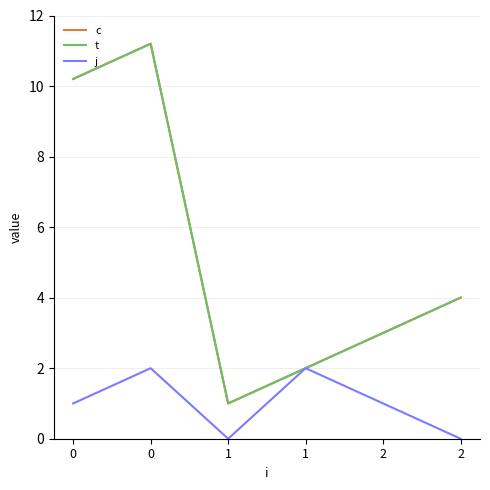

Does the chart display data point markers on the line(s)?

No